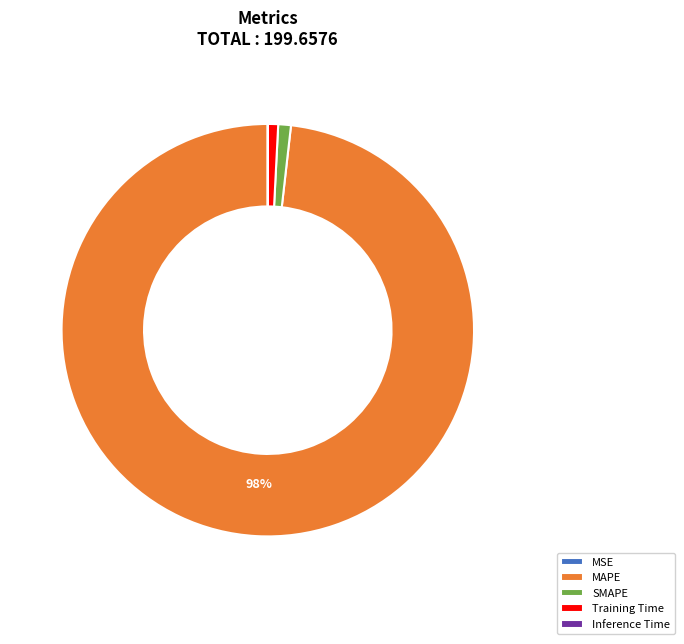

Is it true that SMAPE is 1% of the pie?

True